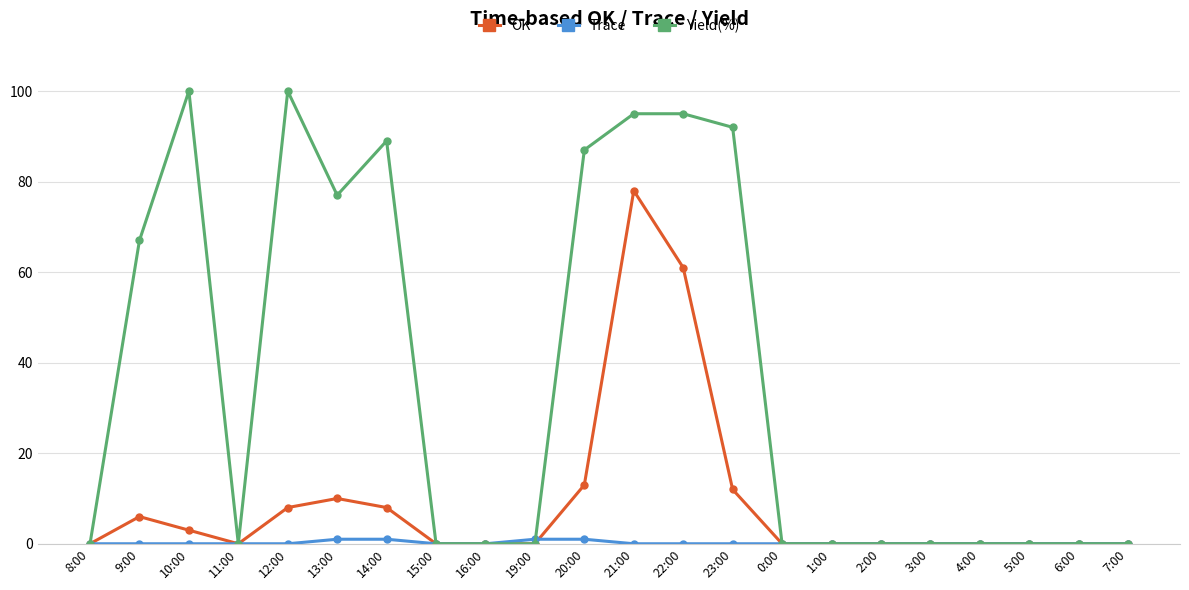

Which series changed the most between 13:00 and 20:00?

Yield(%)